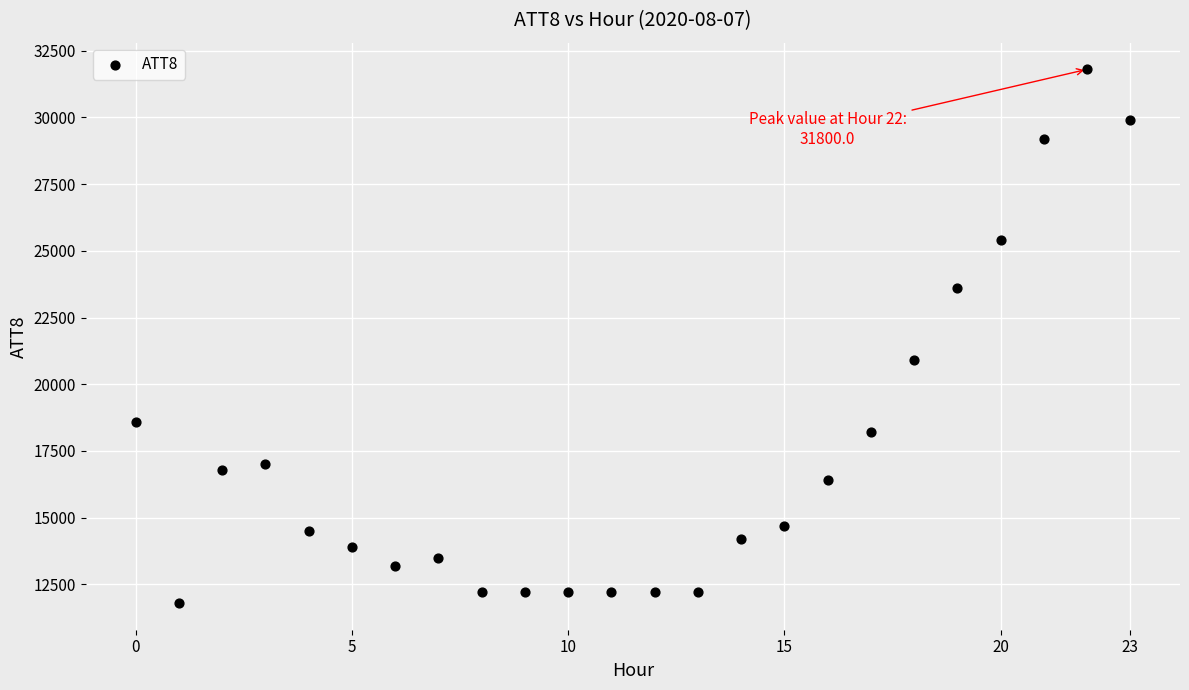

What is the range of Y values (max minus min)?

20000